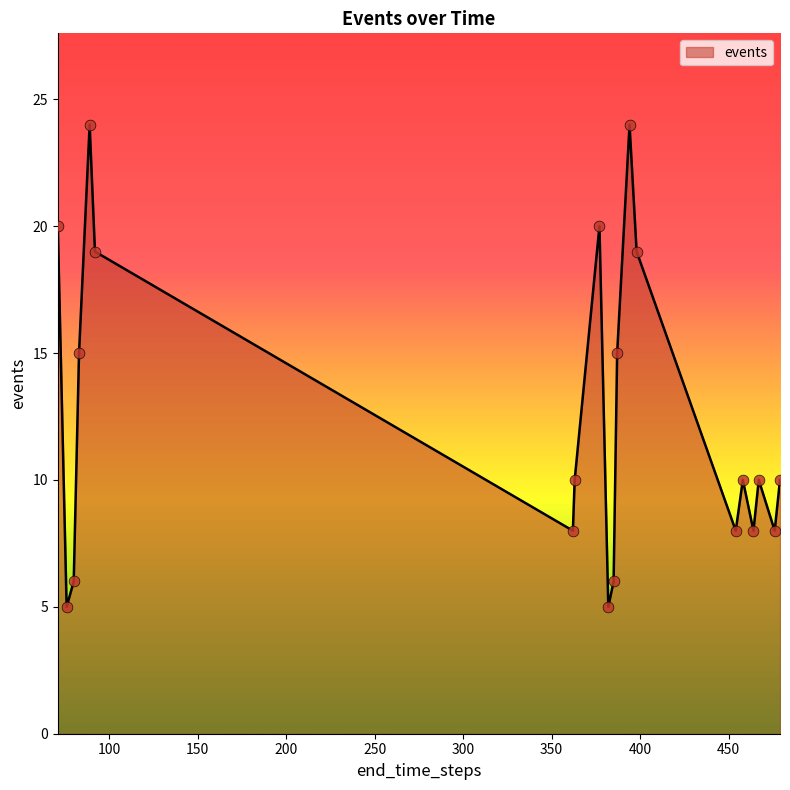

What is the minimum value shown in the chart?

5